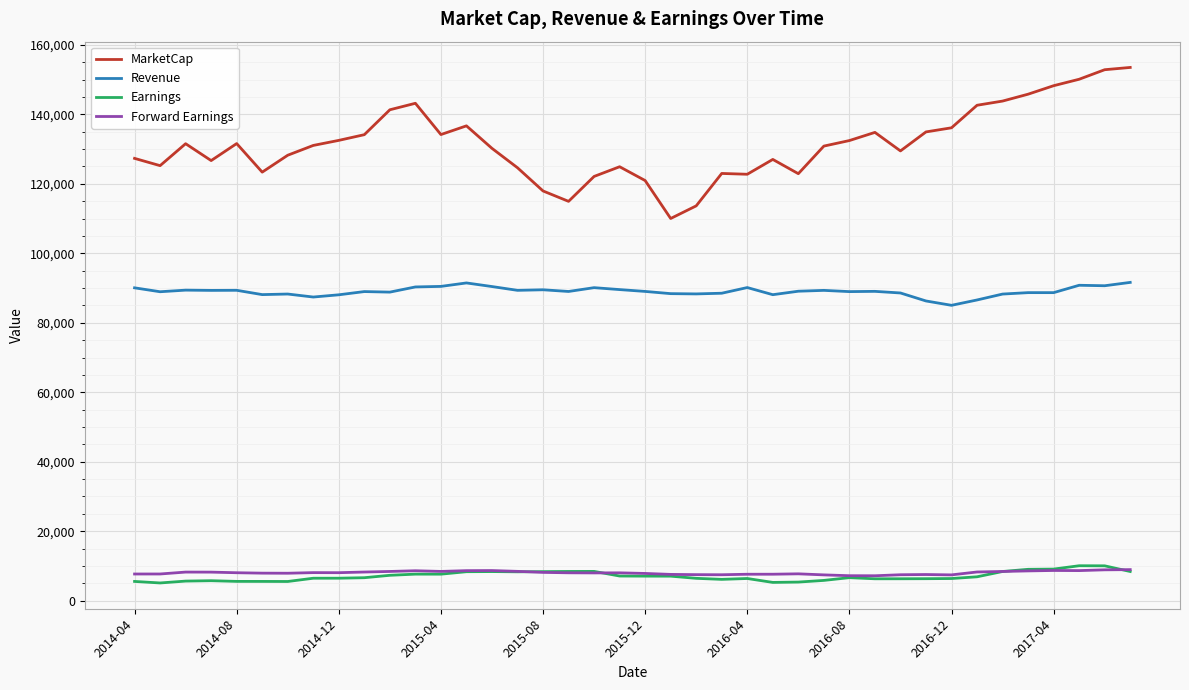

Which series has the largest range (max minus min)?

MarketCap